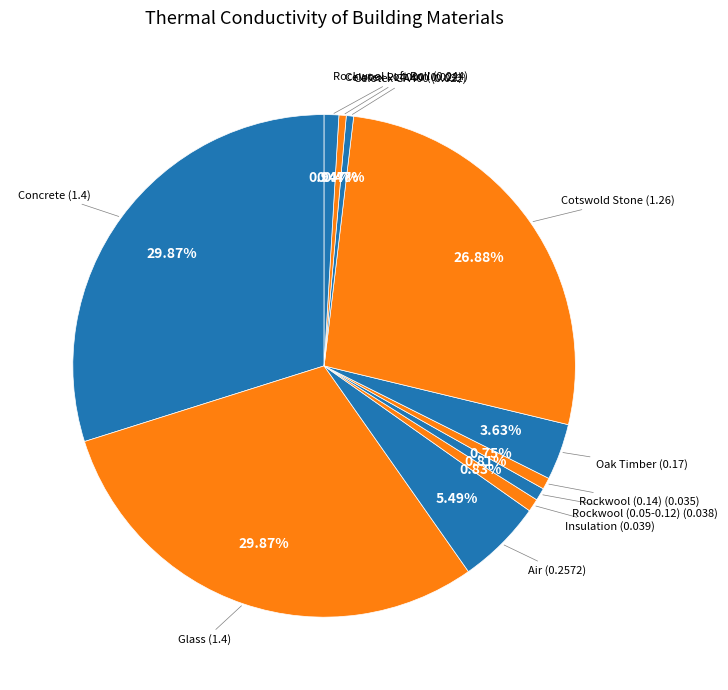

What percentage do Oak Timber and Glass together represent?

33.5%